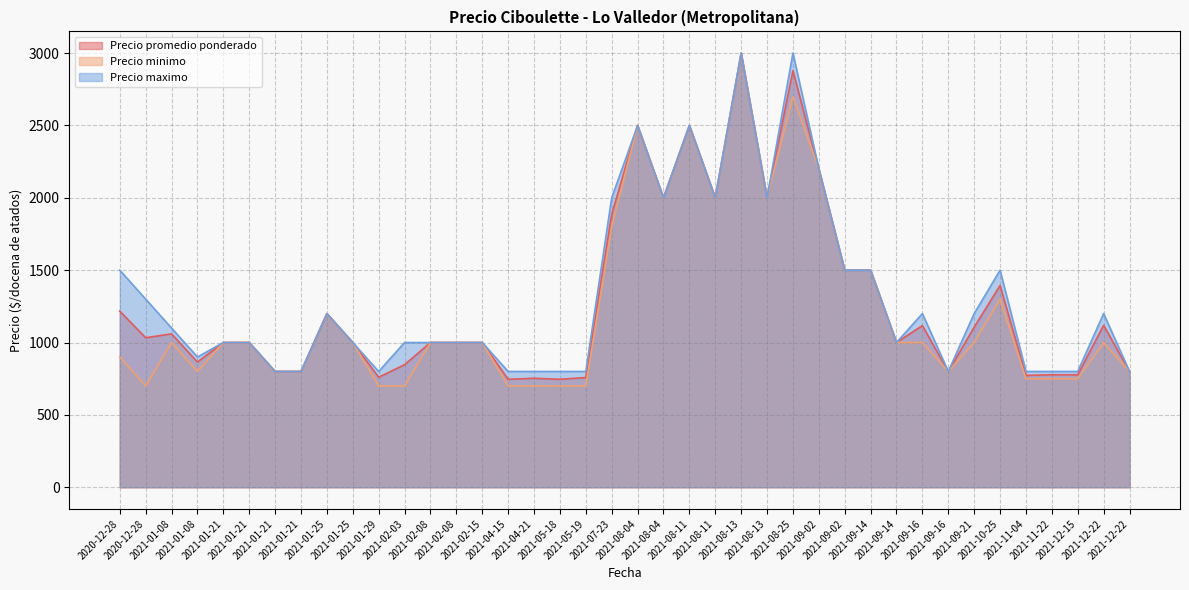

Where is Precio promedio ponderado nearest to the value 1873?

2021-07-23